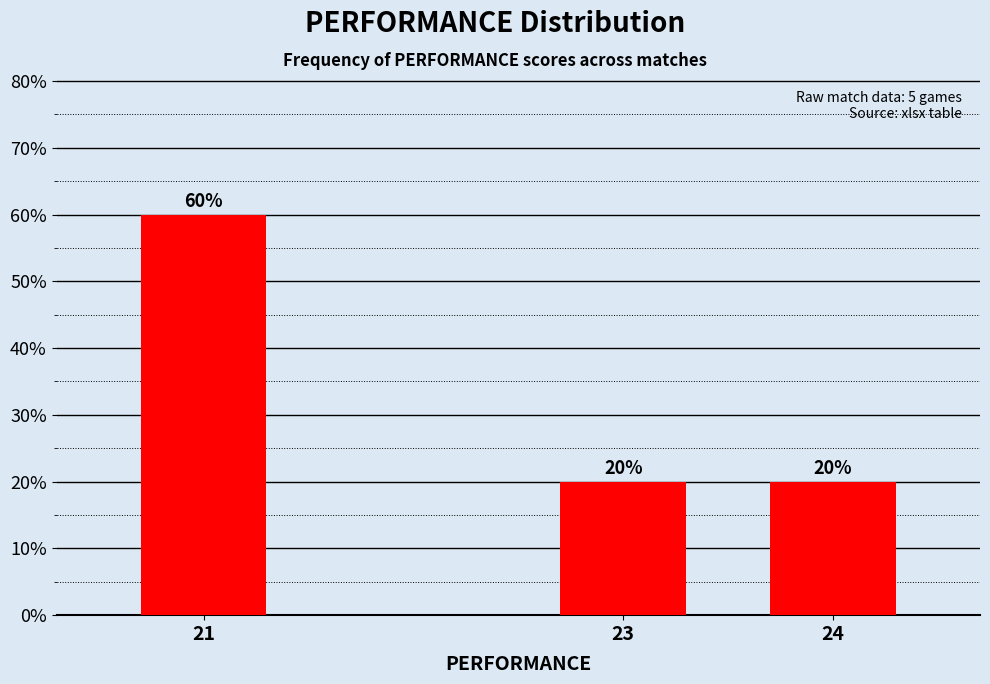

Reading right to left, what are all the values shown in this chart?

24=20	23=20	21=60